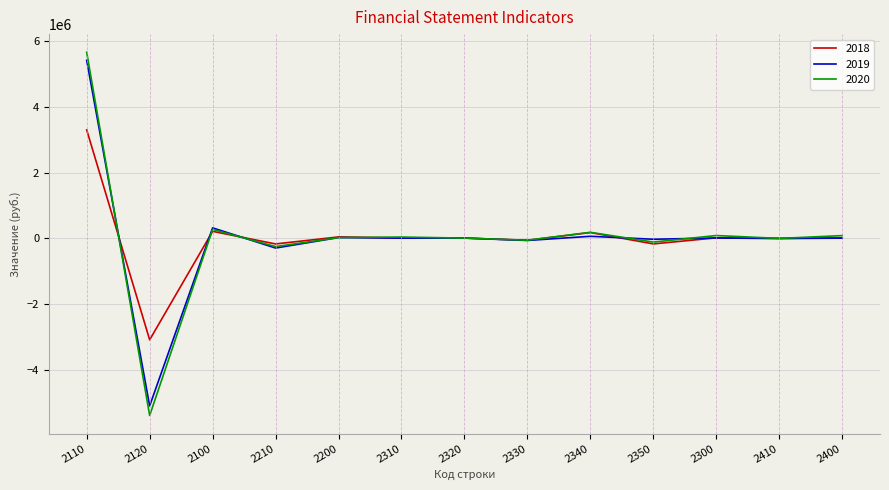

Which series has the largest range (max minus min)?

2020